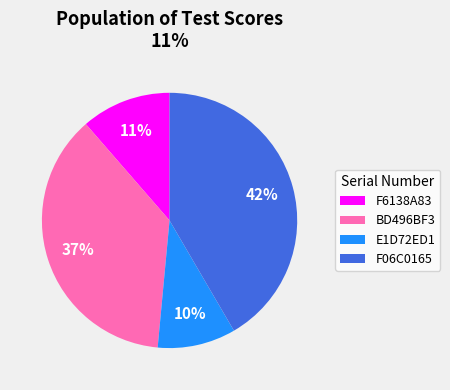

What percentage is the F06C0165 slice, to the nearest percent?

42%